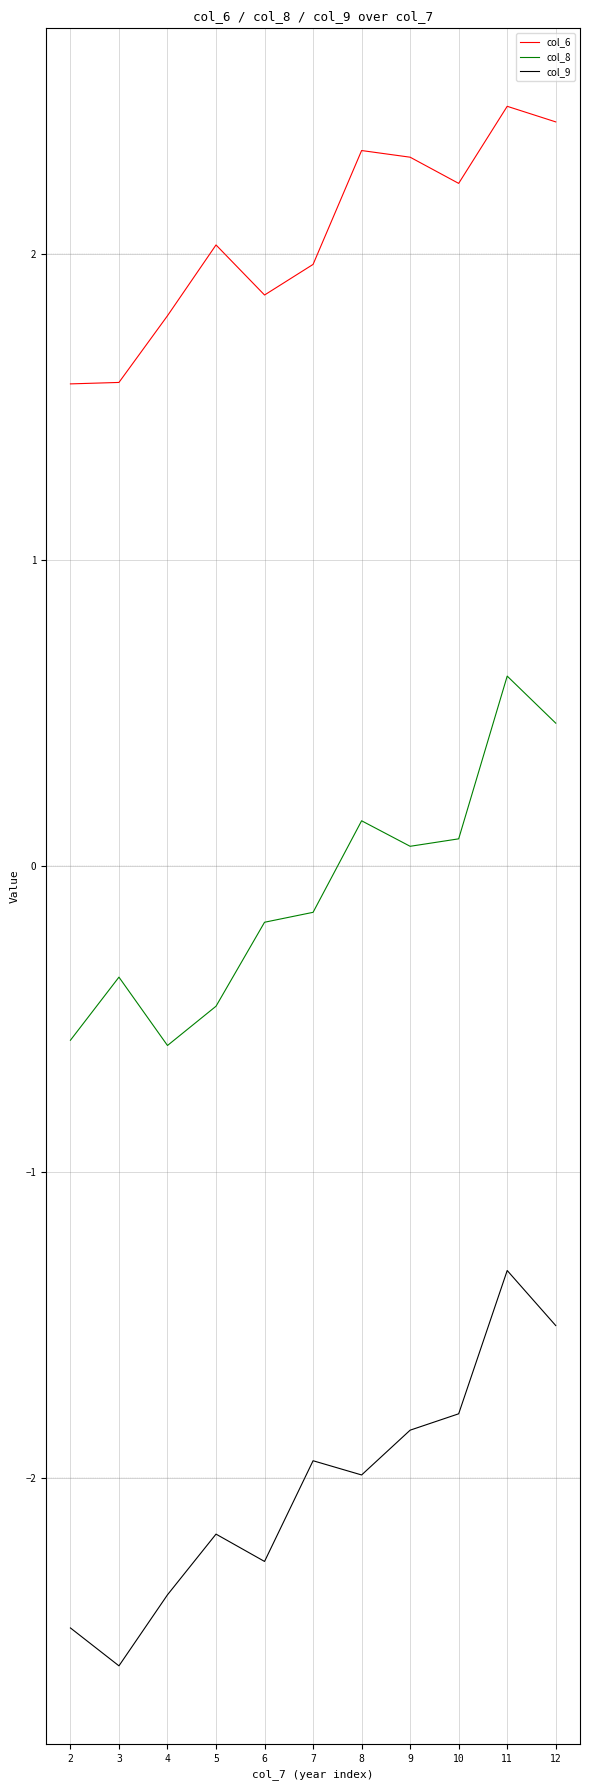

True or false: col_8 and col_9 cross at least once.

False